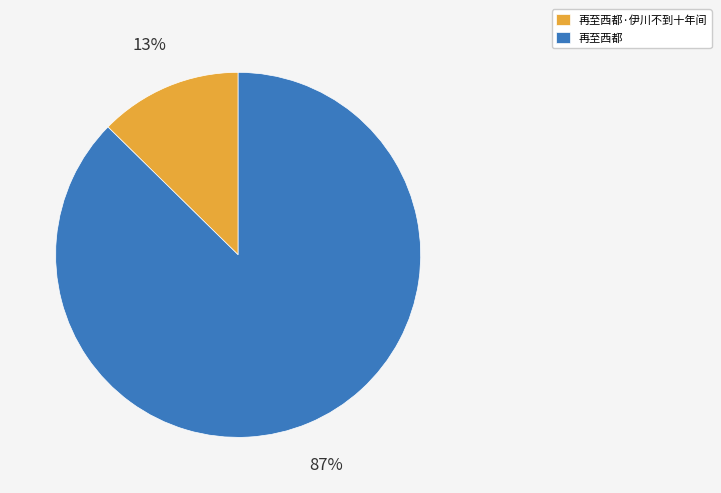

Is it true that 再至西都·伊川不到十年间 is 13% of the pie?

True